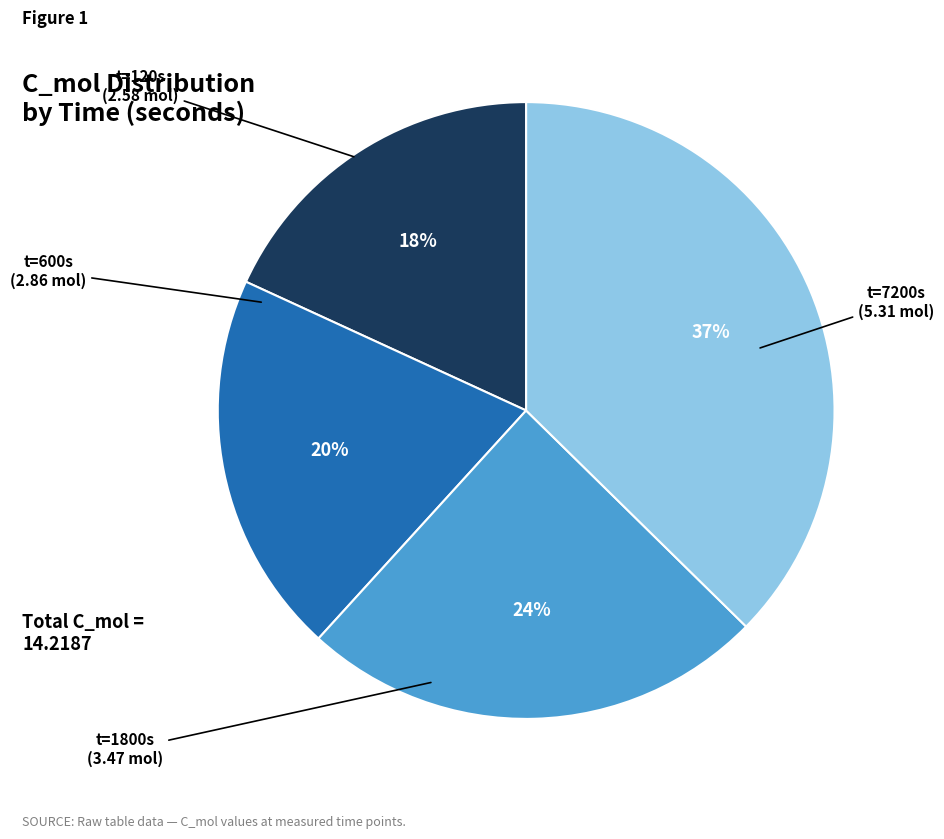

To the nearest percent, what is the average slice percentage?

25%